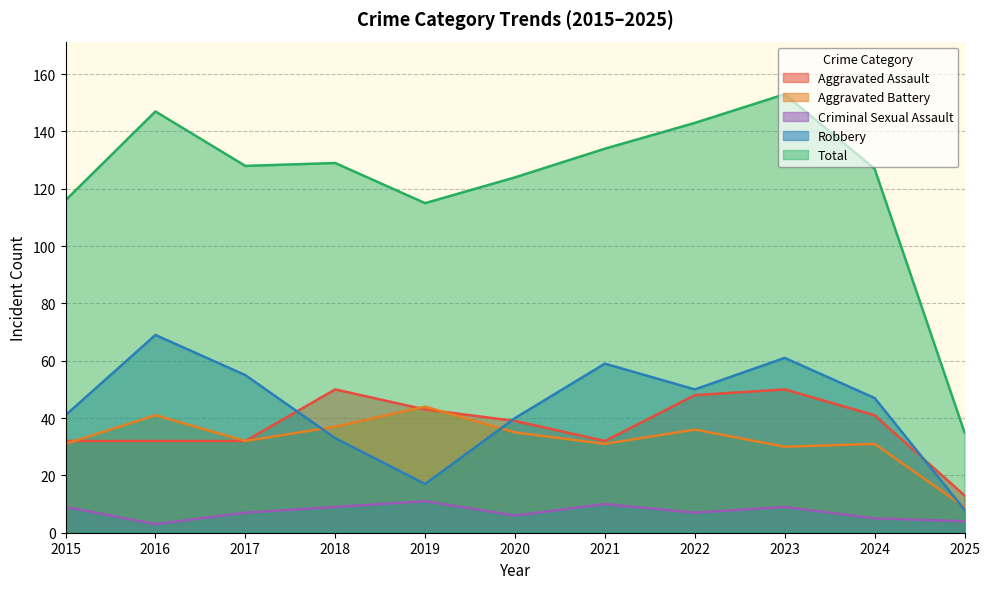

Rank the categories by Criminal Sexual Assault value from highest to lowest.

2019, 2021, 2015, 2018, 2023, 2017, 2022, 2020, 2024, 2025, 2016